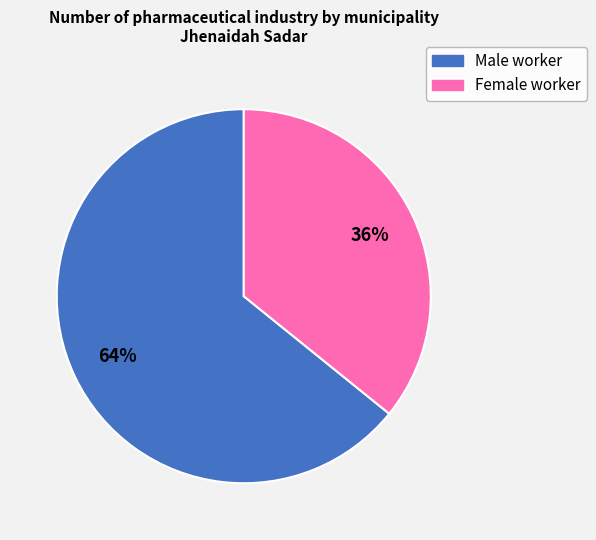

How many slices are in this pie chart?

2